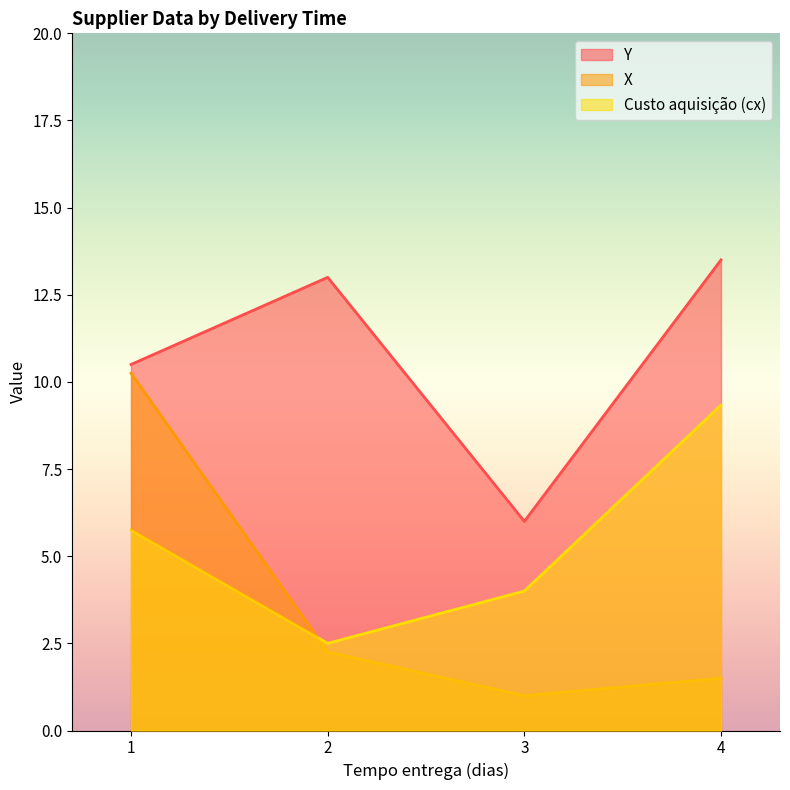

Where is the first local minimum for X?

3